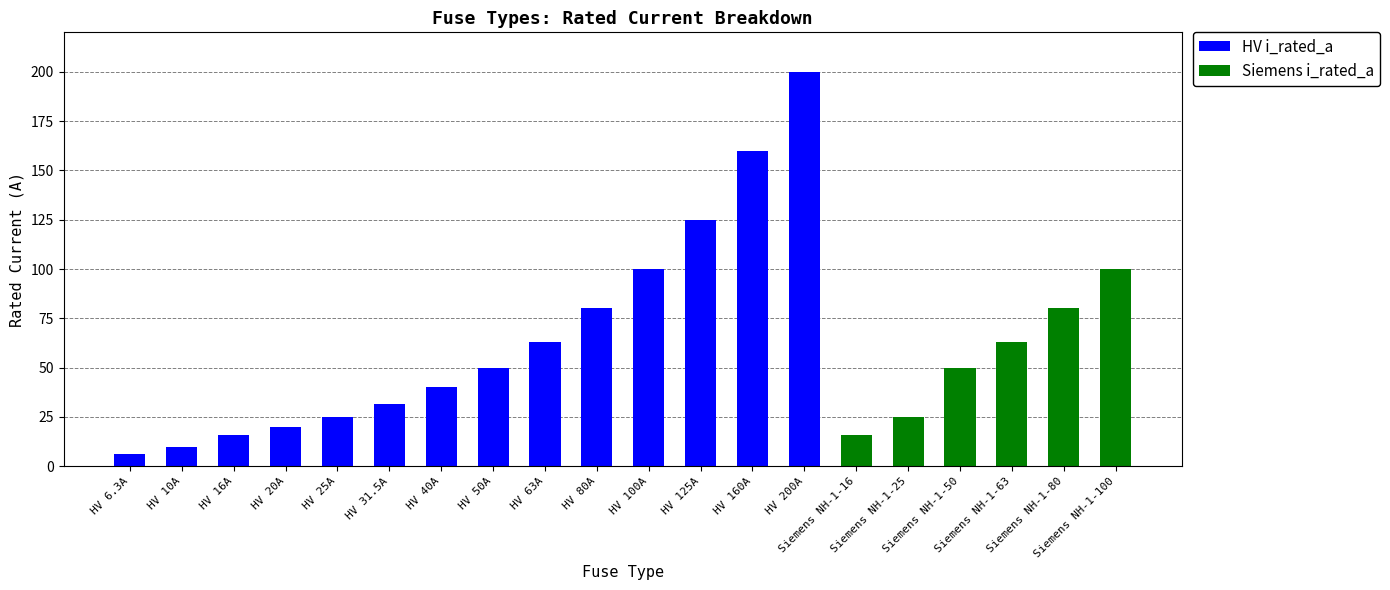

What is the sum of all HV i_rated_a values?

926.8